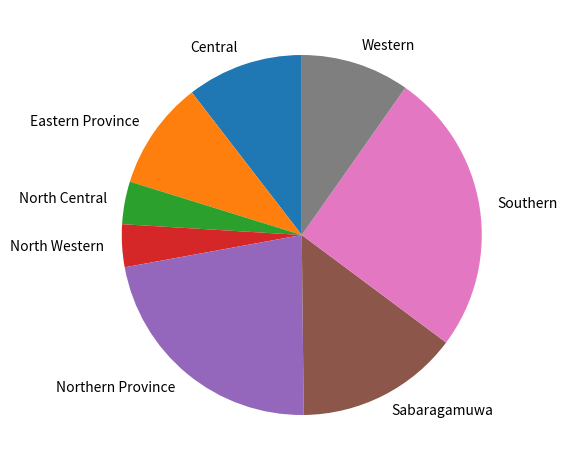

Count the number of slices in the pie.

8